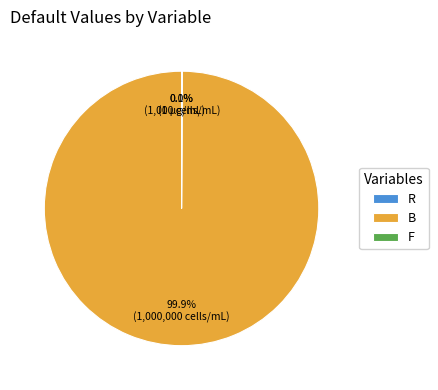

Which category has the biggest portion of the pie?

B